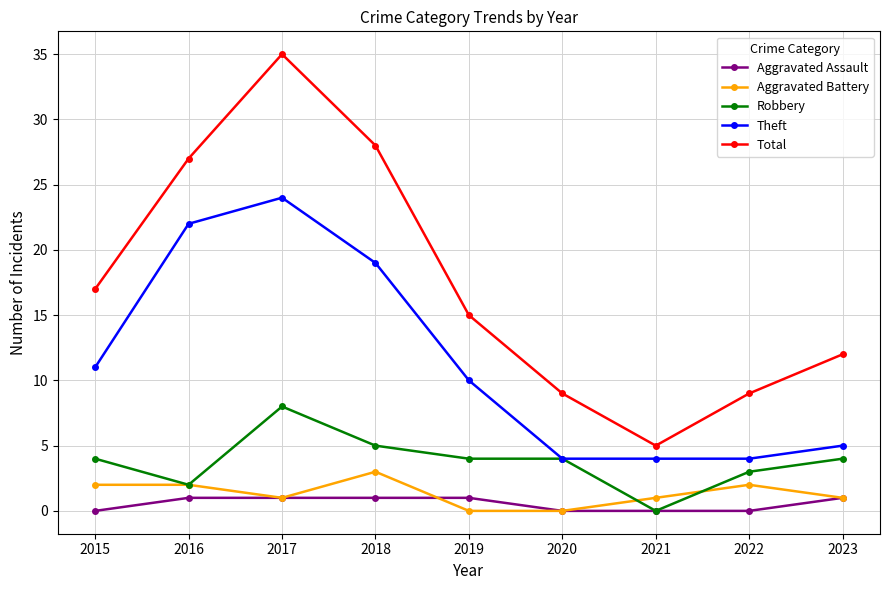

True or false: Total and Theft intersect in this chart.

False